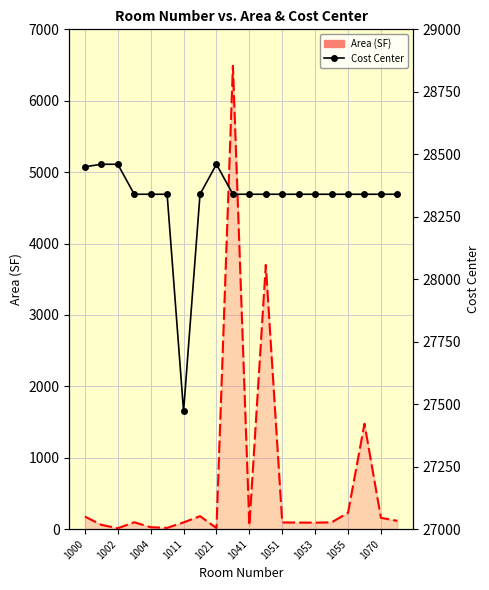

What is the sum of all values?

566401